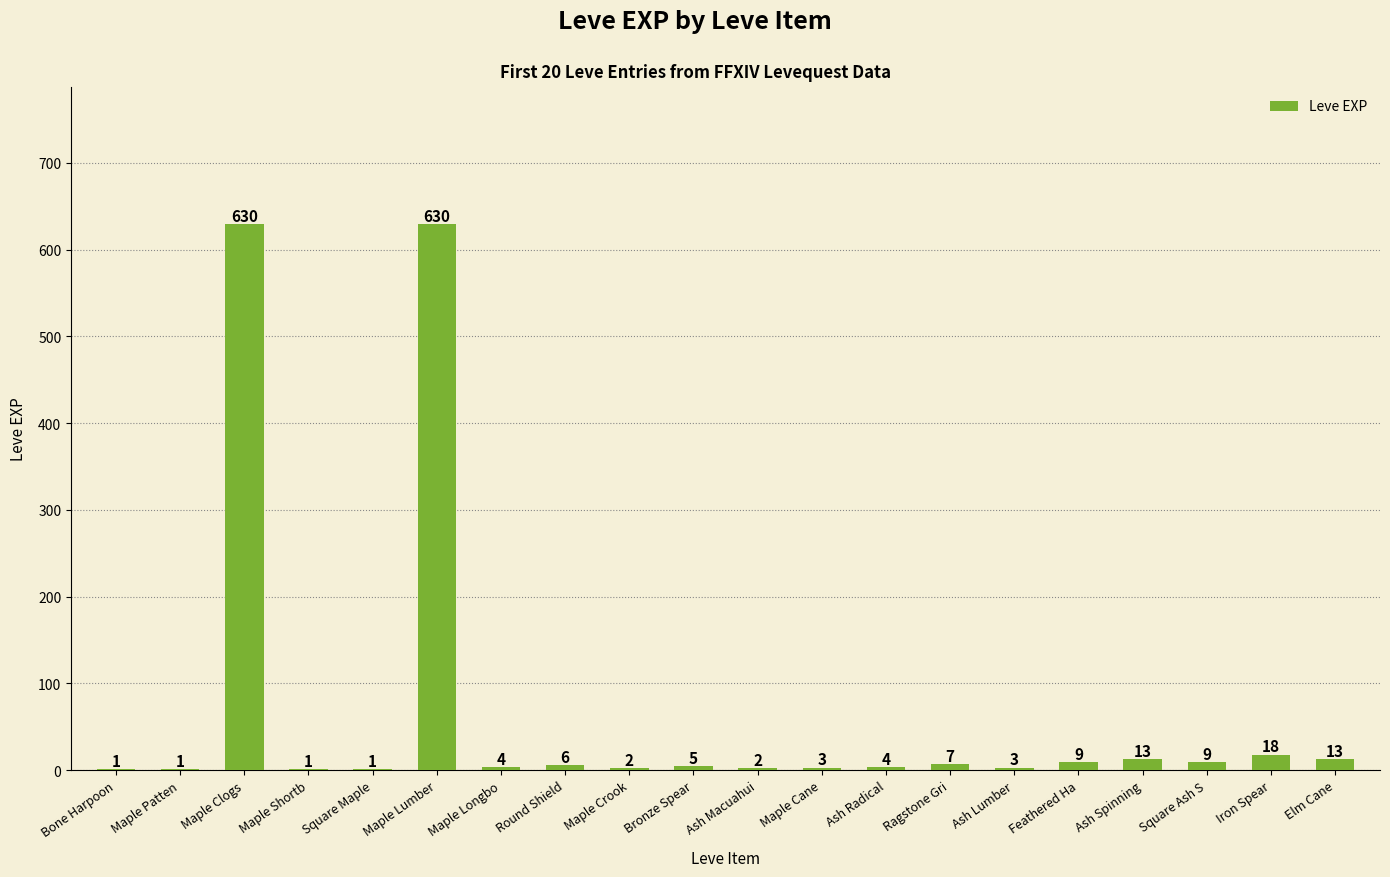

Count the number of data series in this chart.

1